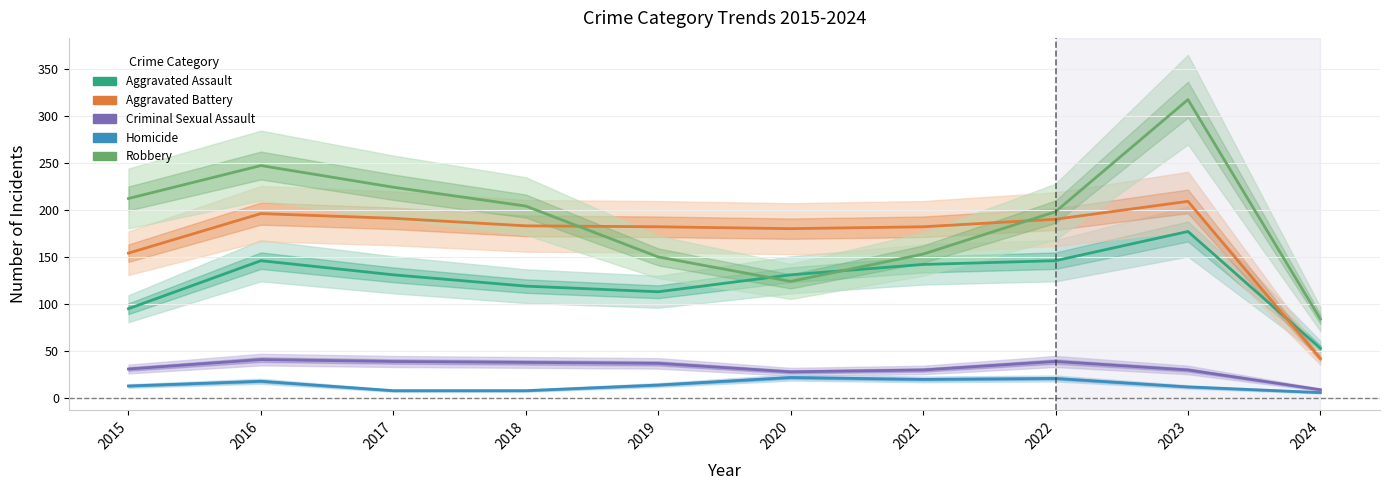

True or false: Aggravated Battery and Homicide cross at least once.

False